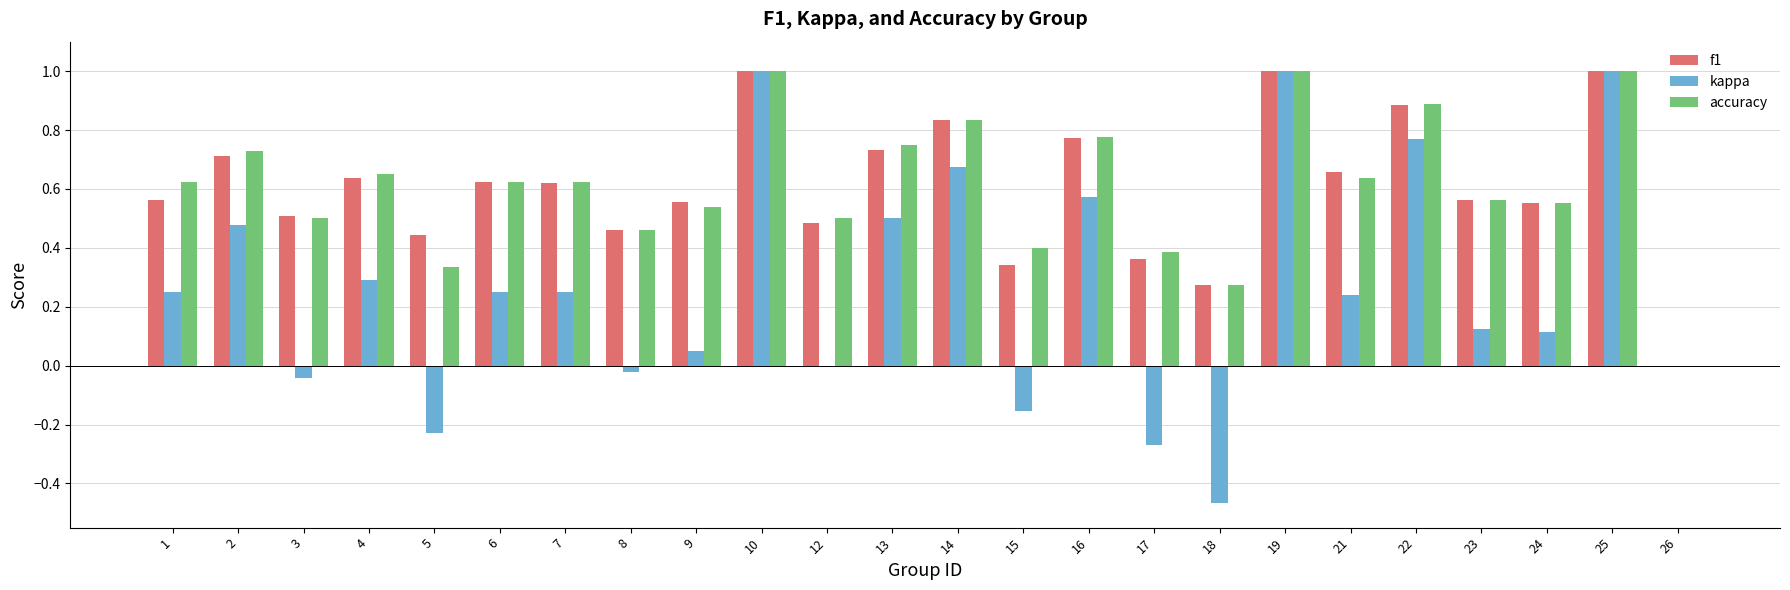

Between 4 and 10, which series saw the biggest shift?

kappa